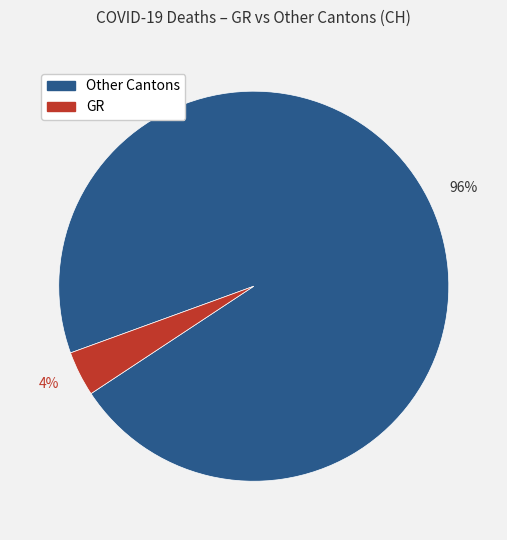

Which slice represents more than half of the pie?

96%